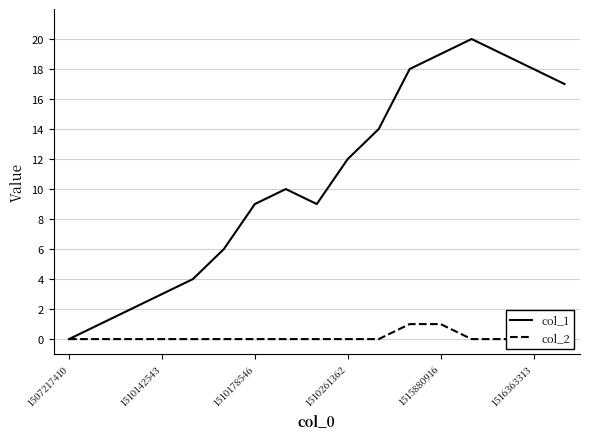

True or false: col_1 and col_2 cross at least once.

False